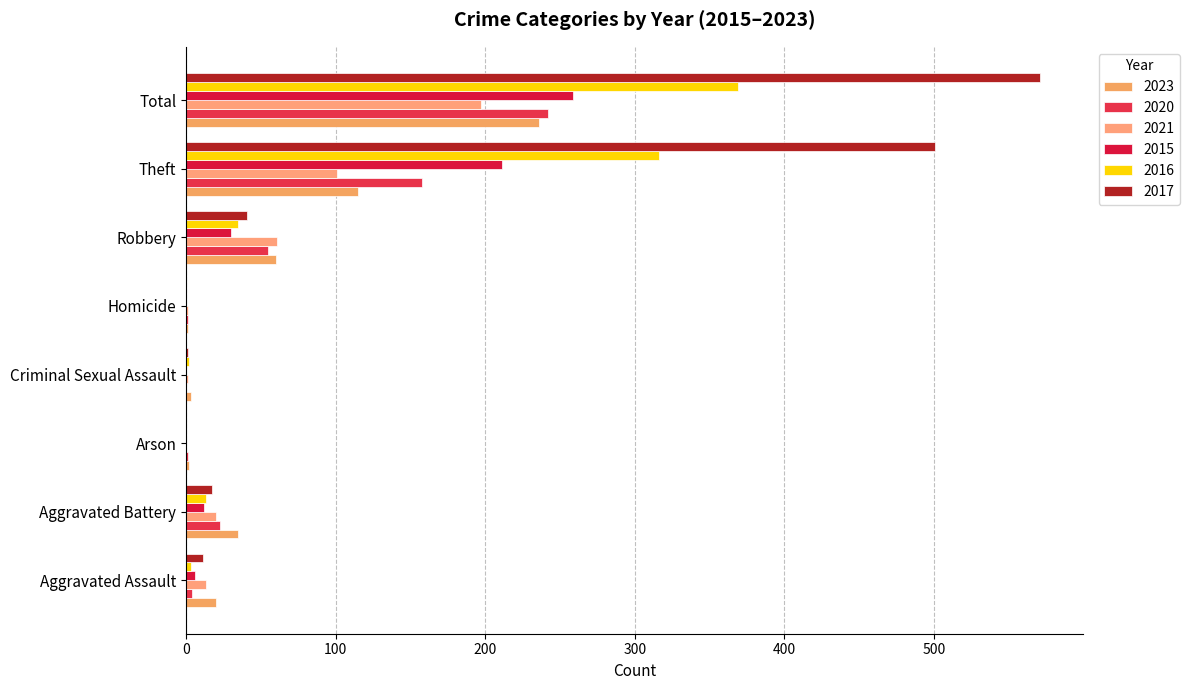

What is the difference between the highest and lowest values at Aggravated Assault?

17